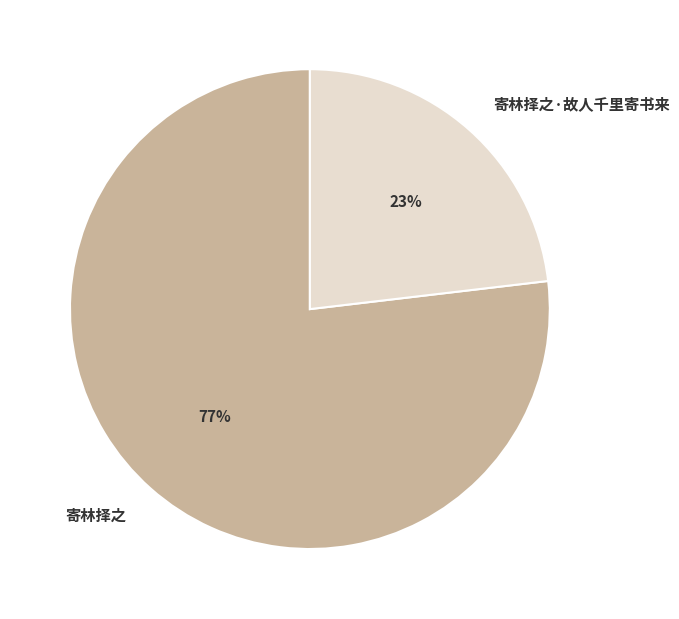

To the nearest percent, what is the difference between the 寄林择之·故人千里寄书来 and 寄林择之 slice percentages?

54%